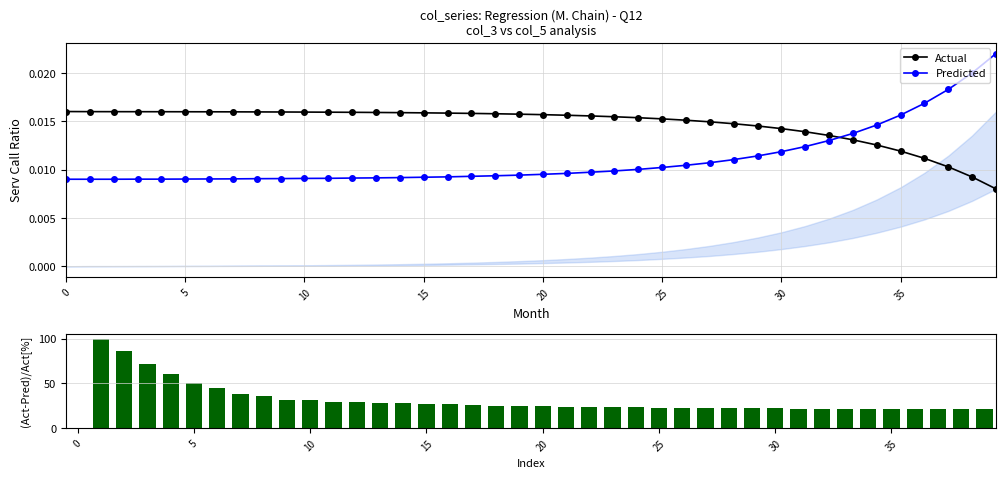

What is the total value across all series at 34?

21.3